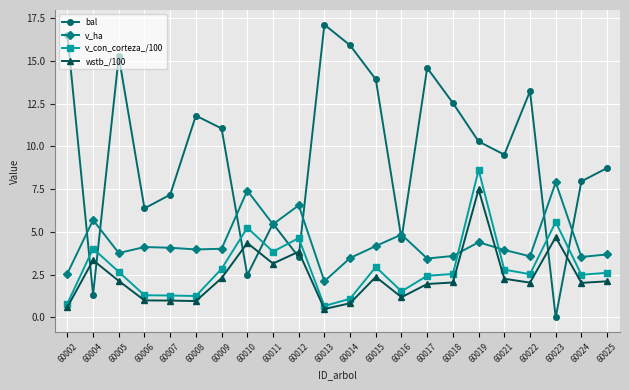

What are all the series names shown in the legend?

bal, v_ha, v_con_corteza_/100, wstb_/100